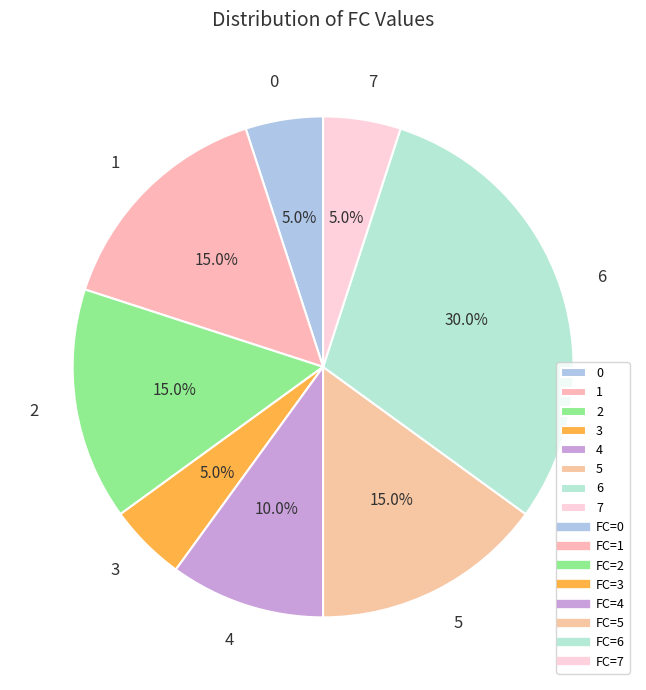

Count the number of slices in the pie.

8